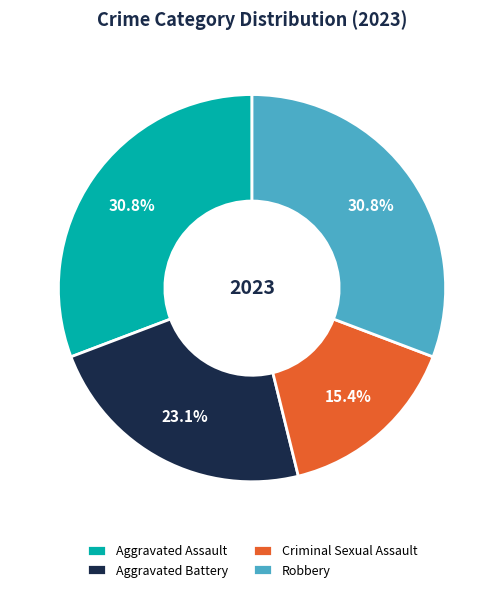

Which slice is the smallest?

Criminal Sexual Assault